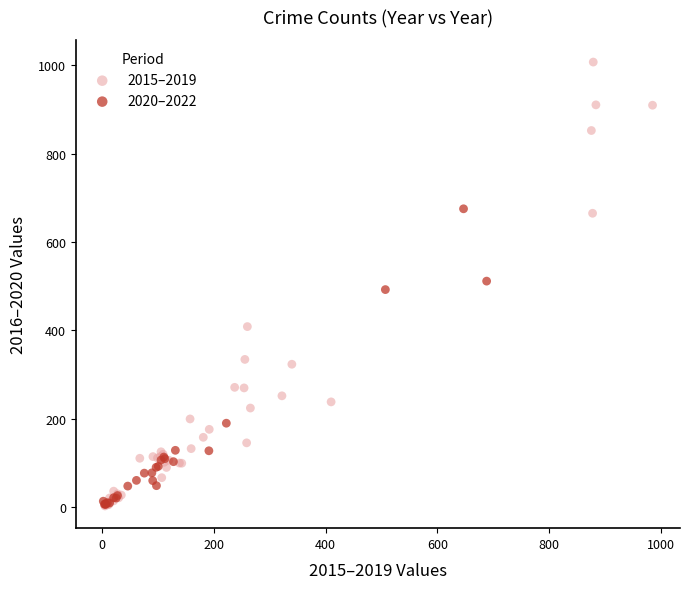

Which series reaches the maximum Y coordinate?

2015–2019